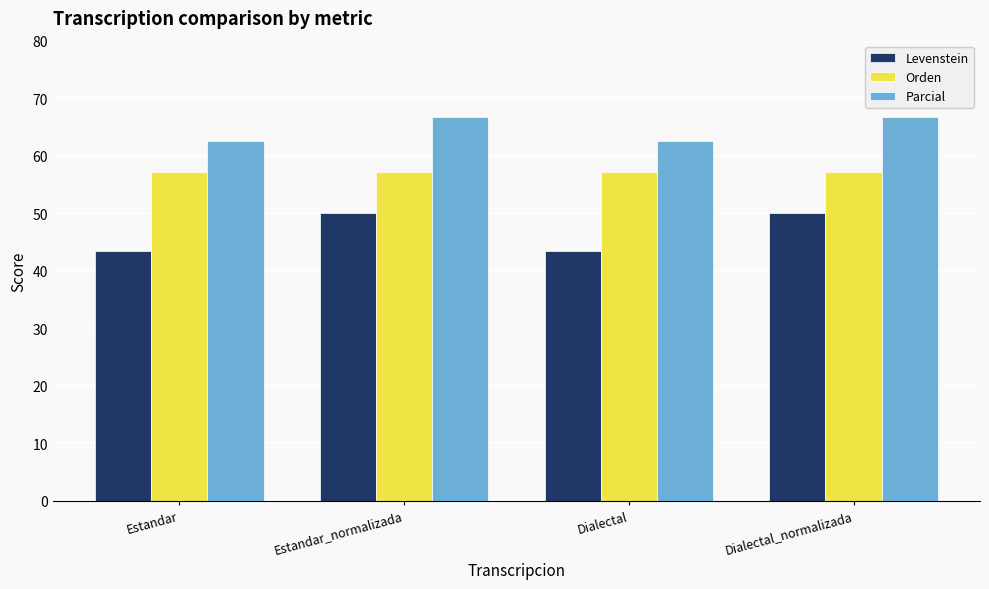

How many data points does each series have?

4